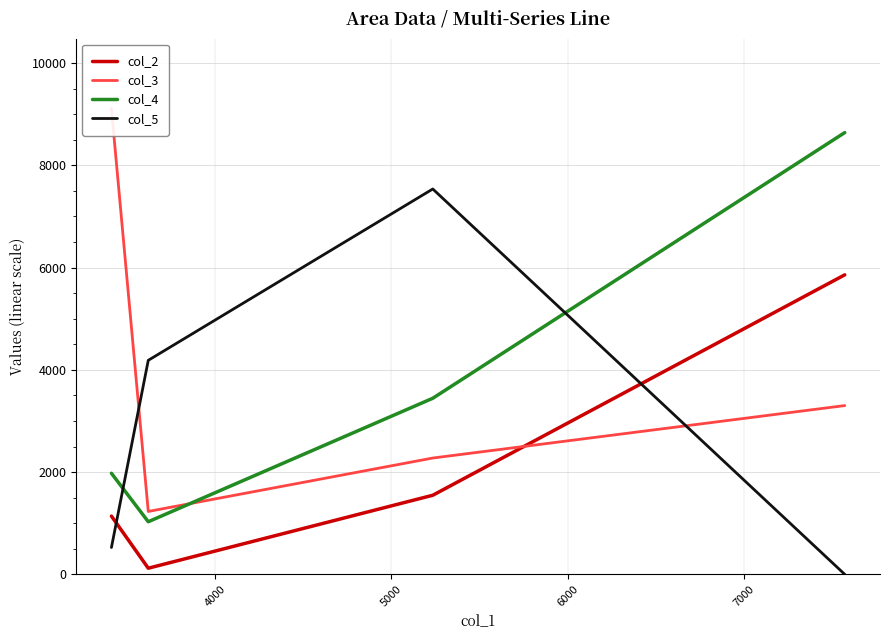

Between 6000 and 5000, which is larger?

6000